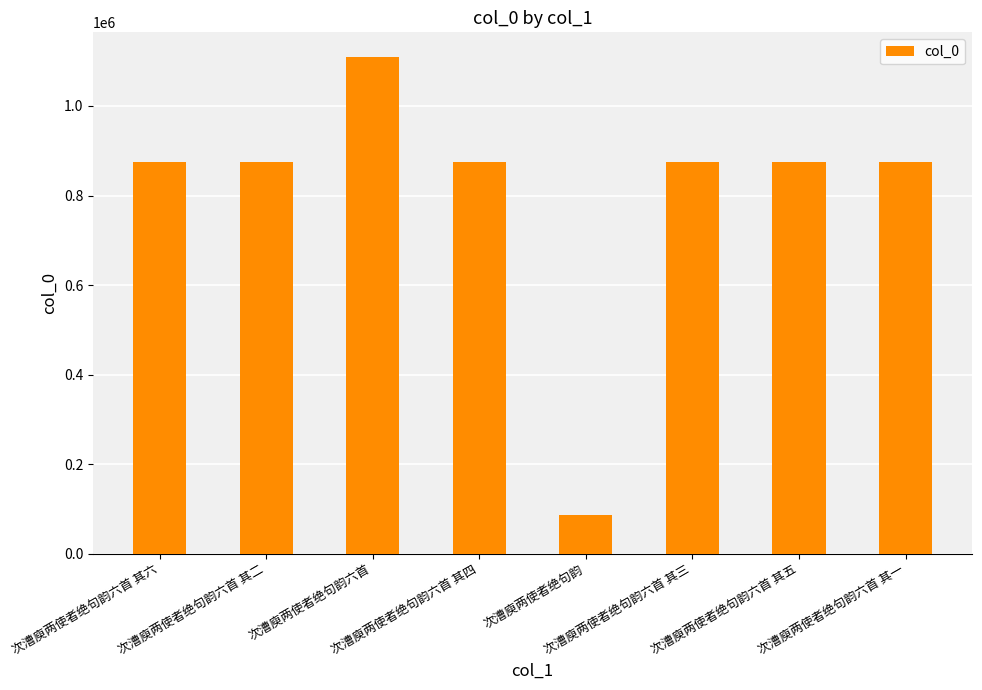

The value at 次漕庾两使者绝句韵六首 其三 is 875250. True or false?

True